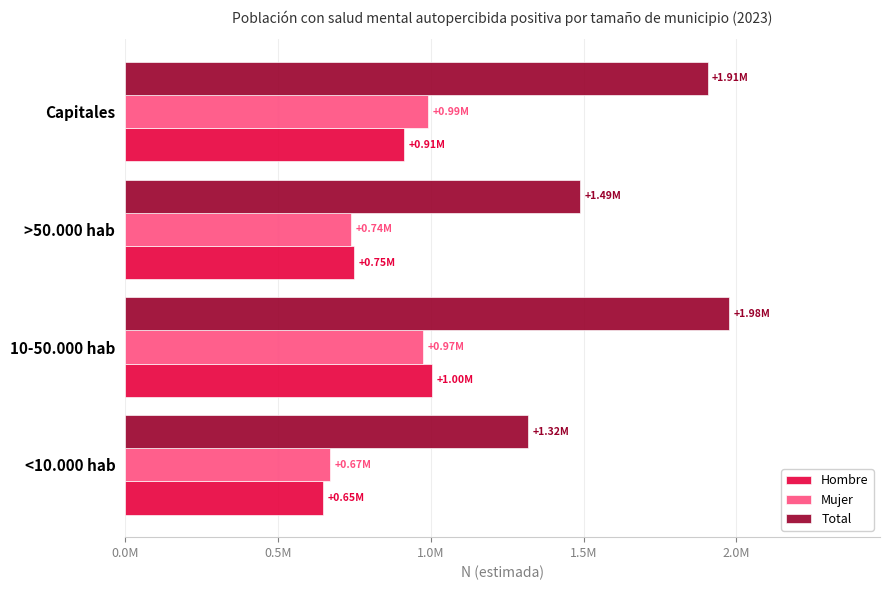

What are all the series names shown in the legend?

Hombre, Mujer, Total